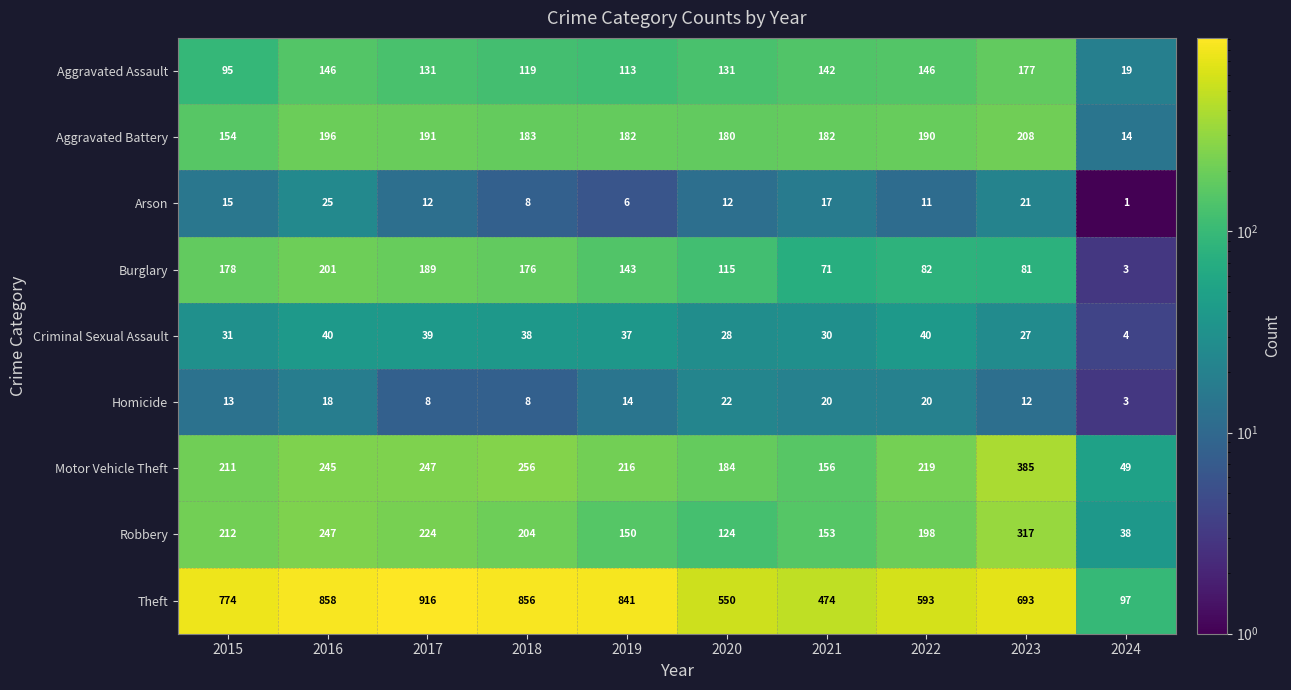

List the series in order of their peak value, lowest first.

Homicide, Arson, Criminal Sexual Assault, Aggravated Assault, Burglary, Aggravated Battery, Robbery, Motor Vehicle Theft, Theft